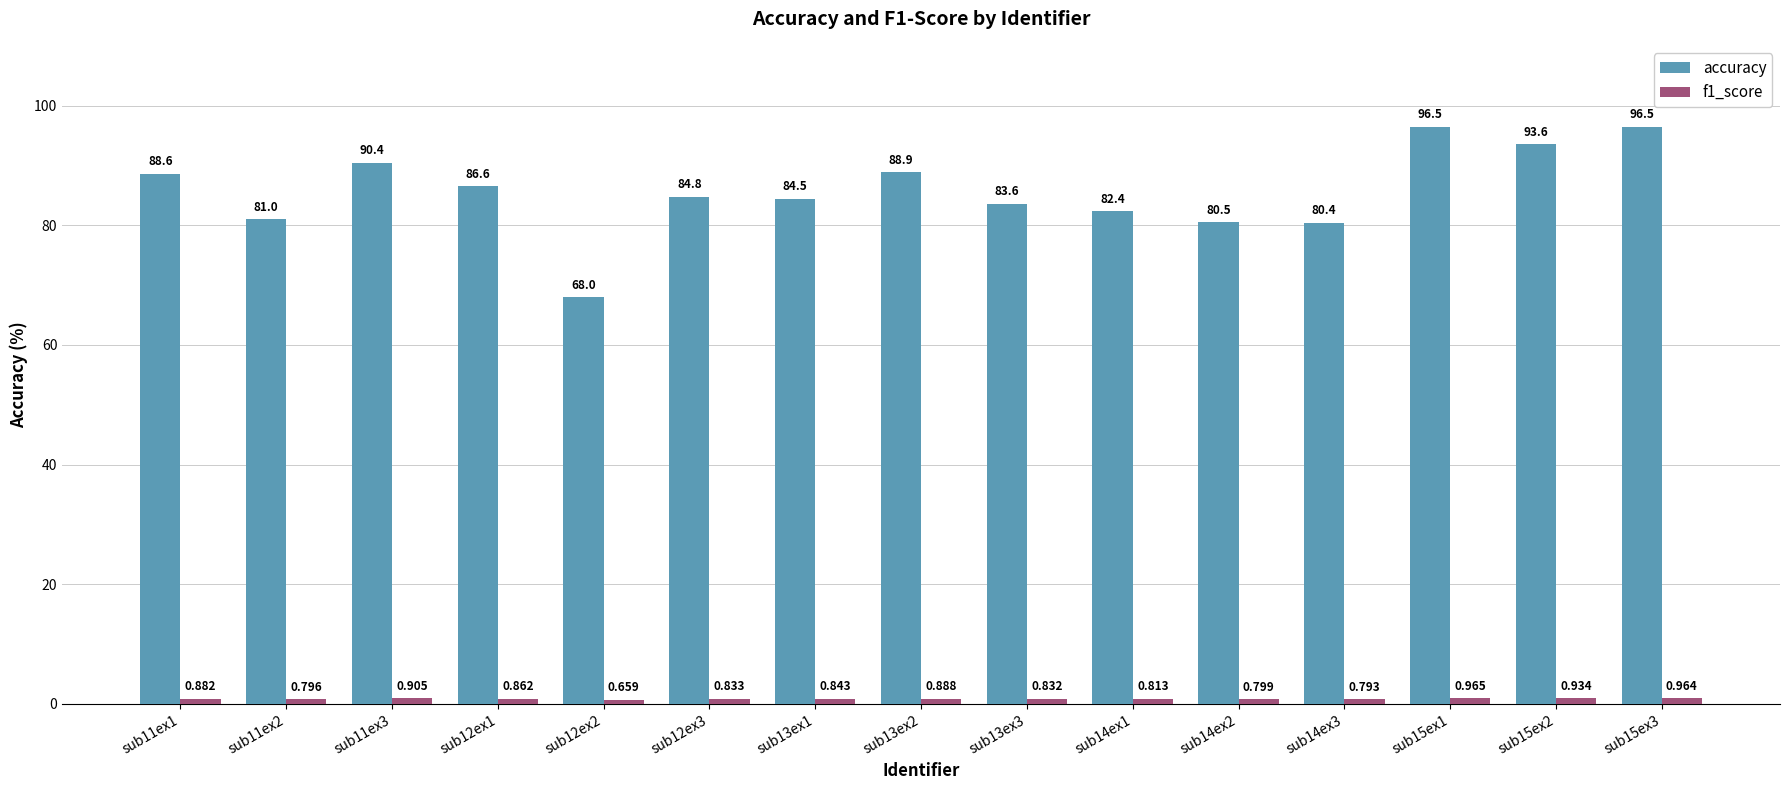

What is the label of the 6th bar from the right?

sub14ex1